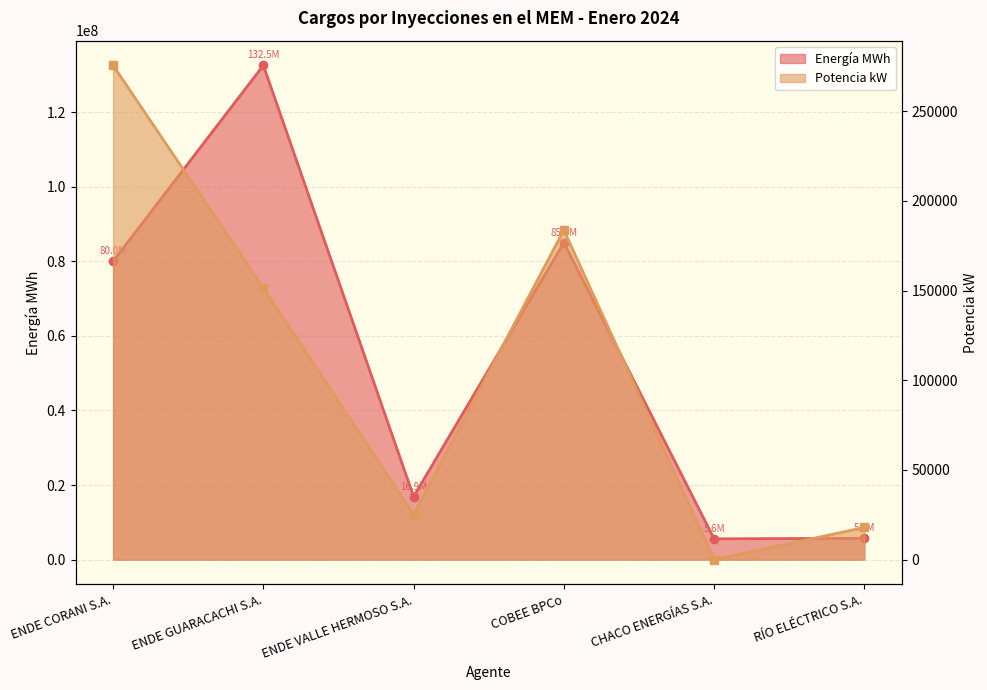

Rank the series by their maximum value, from highest to lowest.

Energía MWh, Potencia kW